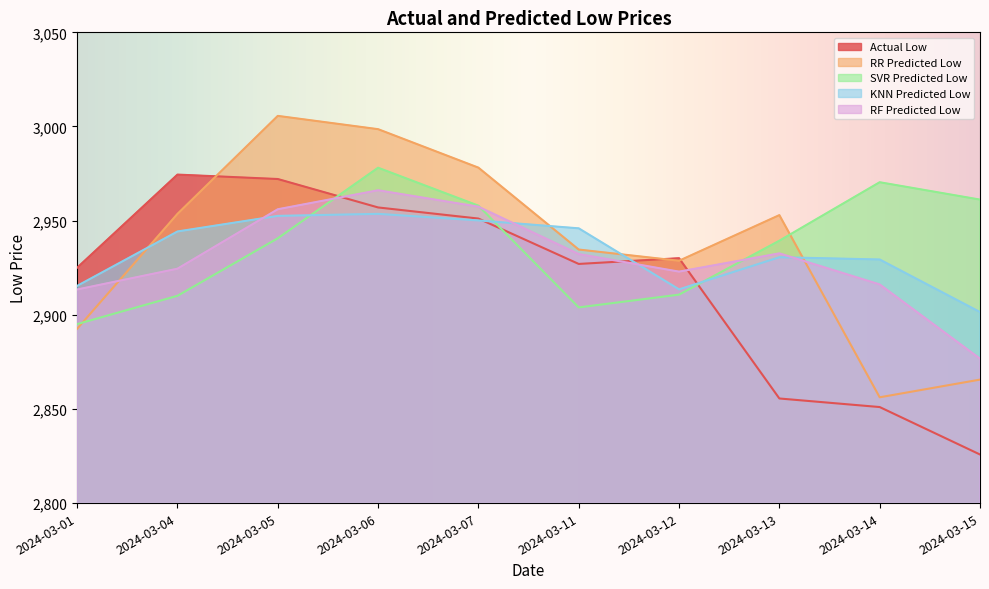

Which series ends up on top after the final intersection of SVR Predicted Low and KNN Predicted Low?

SVR Predicted Low